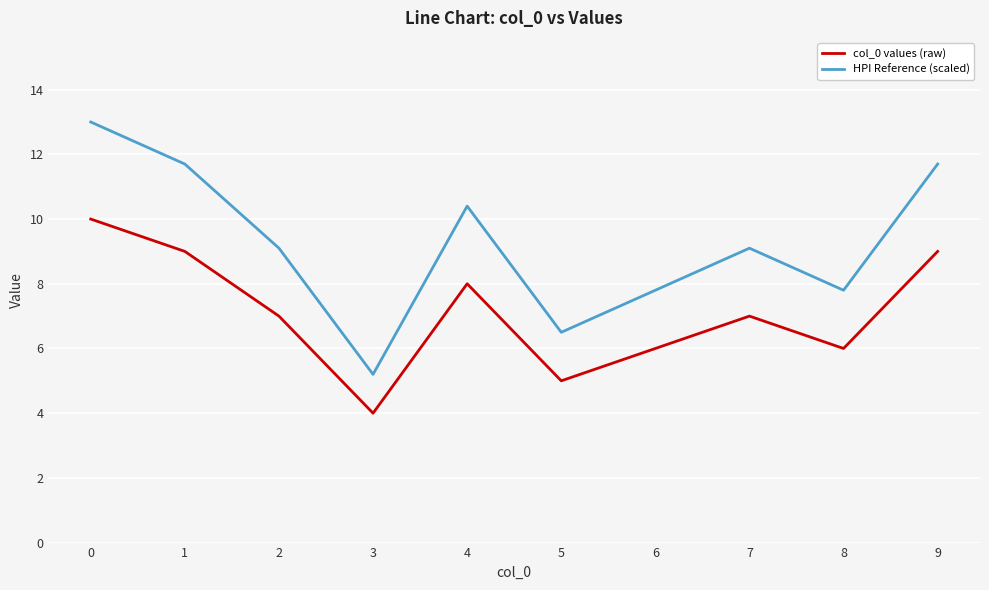

Between 5 and 6, which series saw the biggest shift?

HPI Reference (scaled)